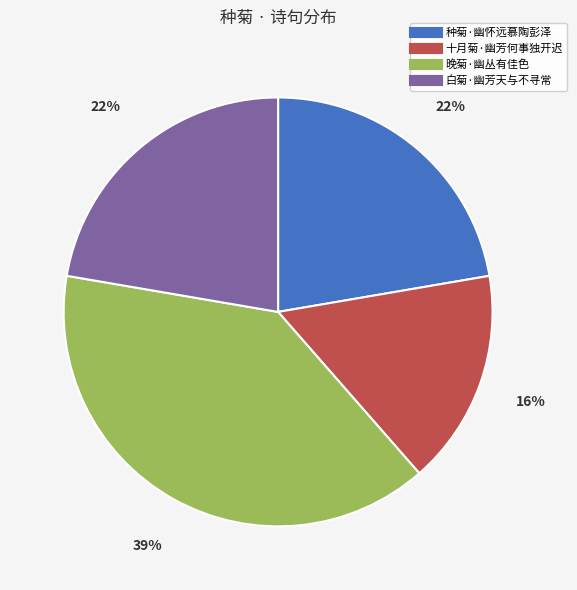

Combined, do 晚菊·幽丛有佳色 and 白菊·幽芳天与不寻常 account for over 50%?

Yes